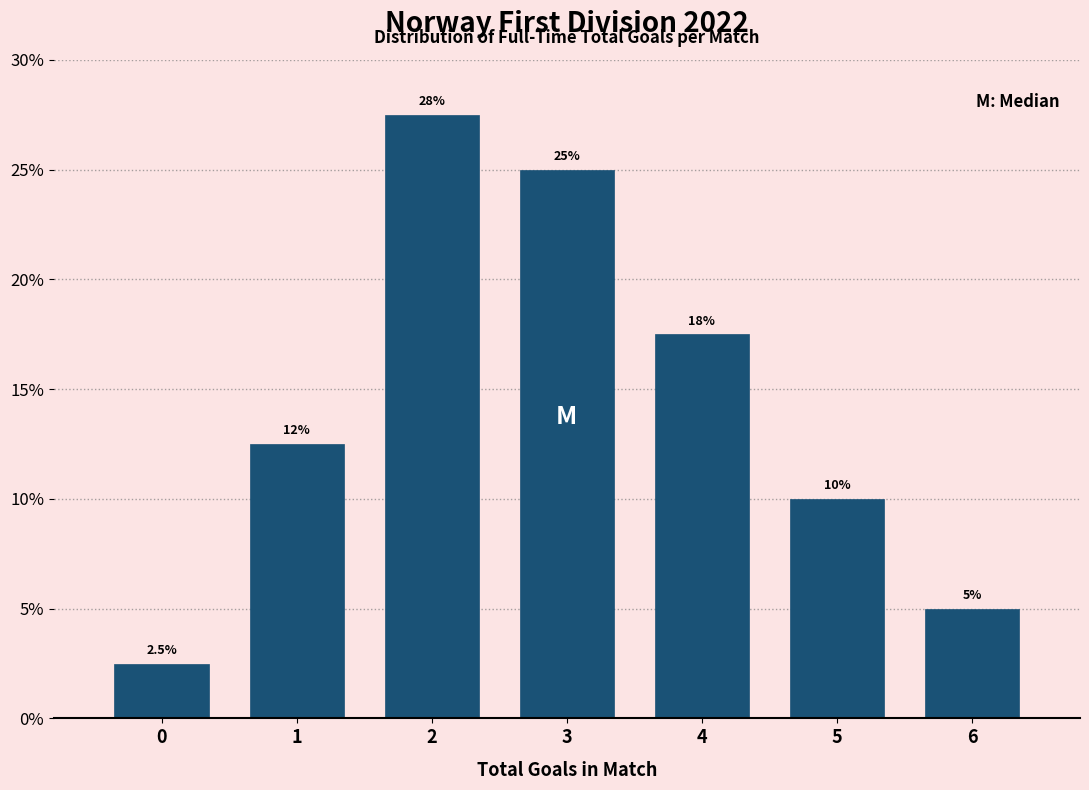

Reading left to right, list all the values displayed in this chart.

2.5	12.5	27.5	25.0	17.5	10.0	5.0